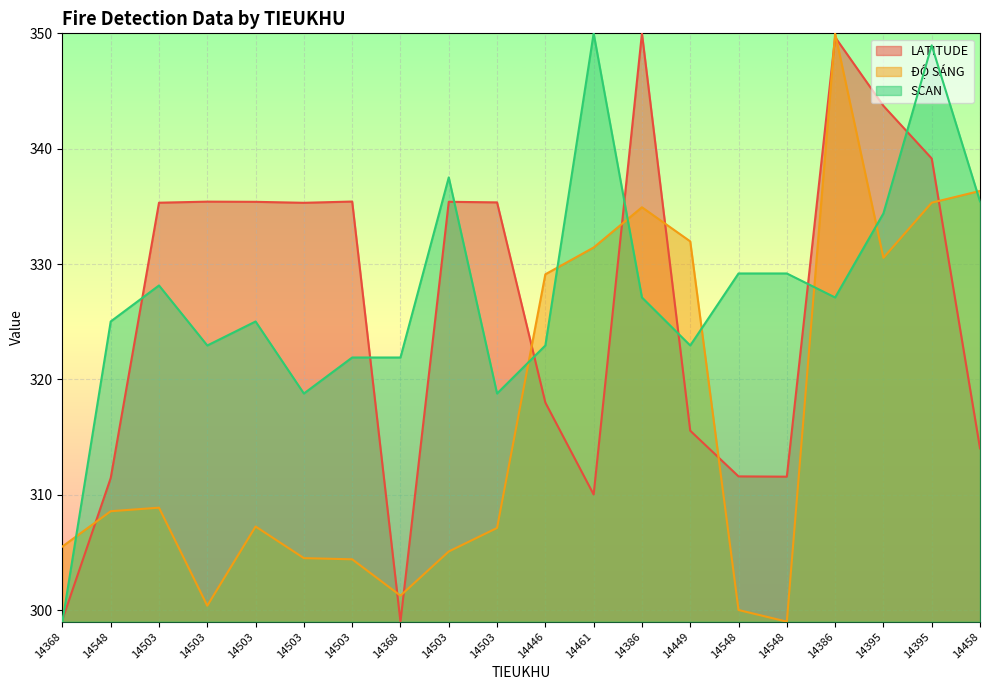

What is the label of the 16th point from the left?

14548